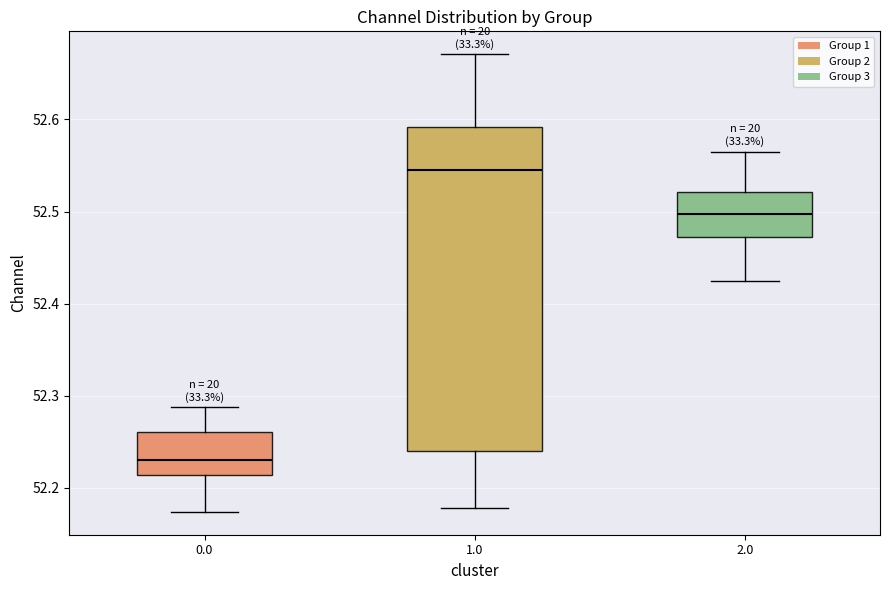

Reading left to right, read every box against the y-axis: the position of its median line, the range the box covers, and the ends of its whiskers. The values are not printed on the chart, so give them approximately, as read against the axis.

0.0: median 52.23, box 52.21 to 52.26, whiskers 52.17 to 52.29
1.0: median 52.55, box 52.24 to 52.59, whiskers 52.18 to 52.67
2.0: median 52.50, box 52.47 to 52.52, whiskers 52.43 to 52.57